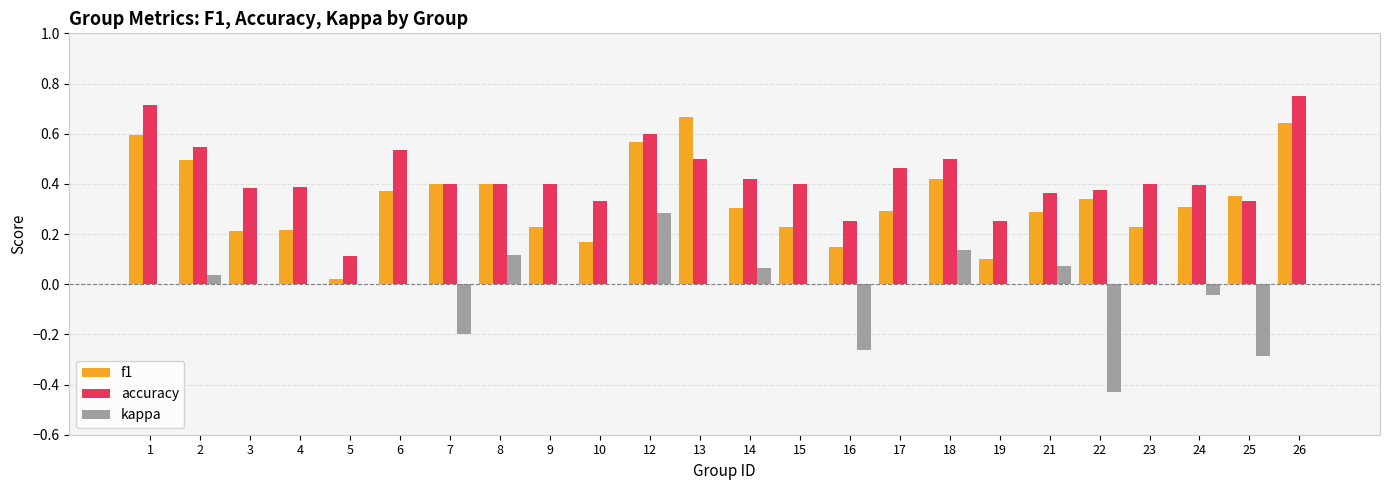

Is it true that accuracy equals 0.6 at 3?

False